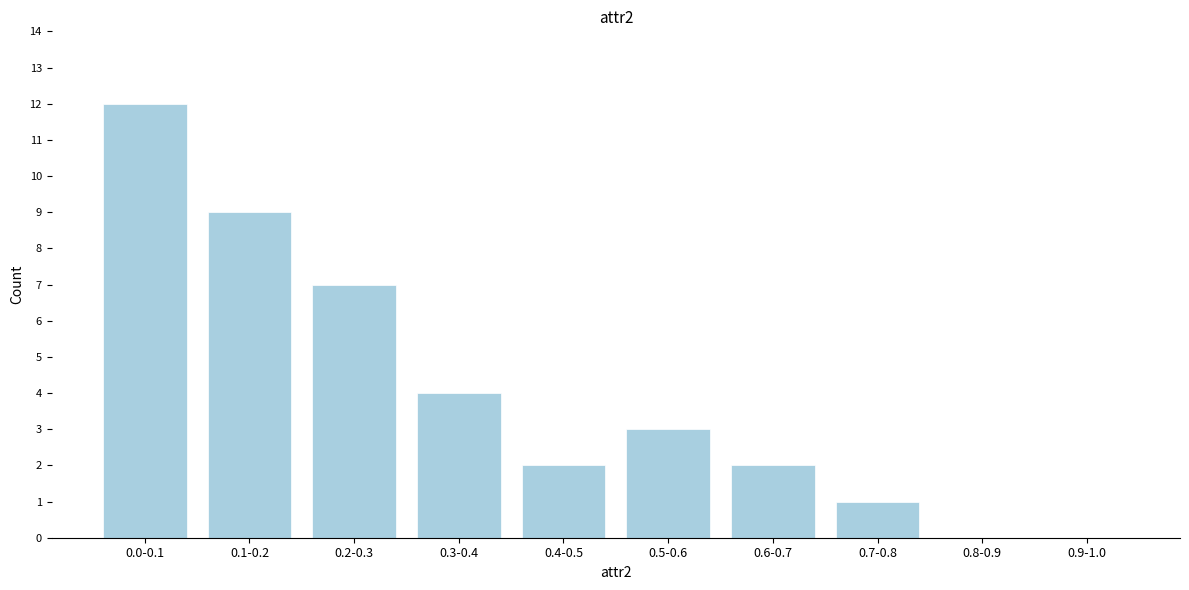

Reading right to left, list all the values displayed in this chart.

0.9-1.0=0	0.8-0.9=0	0.7-0.8=1	0.6-0.7=2	0.5-0.6=3	0.4-0.5=2	0.3-0.4=4	0.2-0.3=7	0.1-0.2=9	0.0-0.1=12